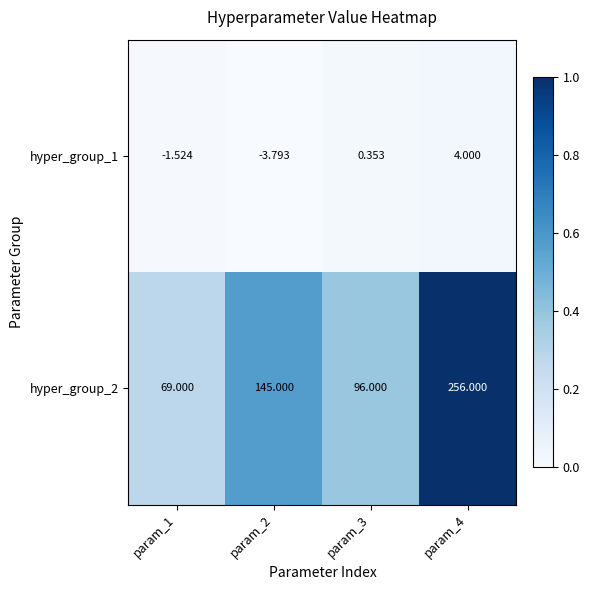

Is the value of hyper_group_2 at param_4 greater than the value of hyper_group_1 at param_2?

Yes